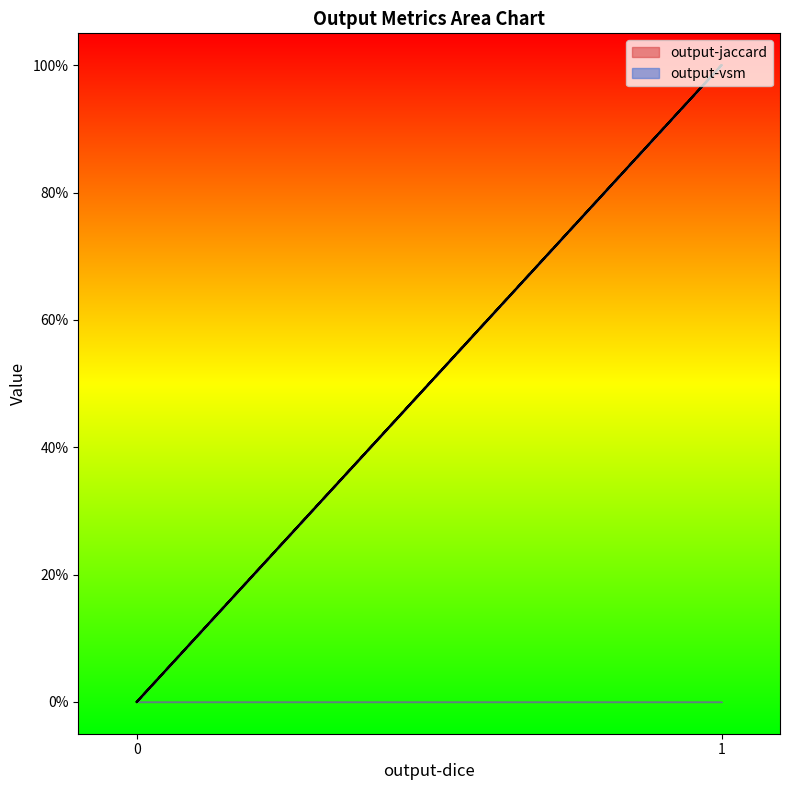

List the series in order of their peak value, highest first.

output-jaccard, output-vsm